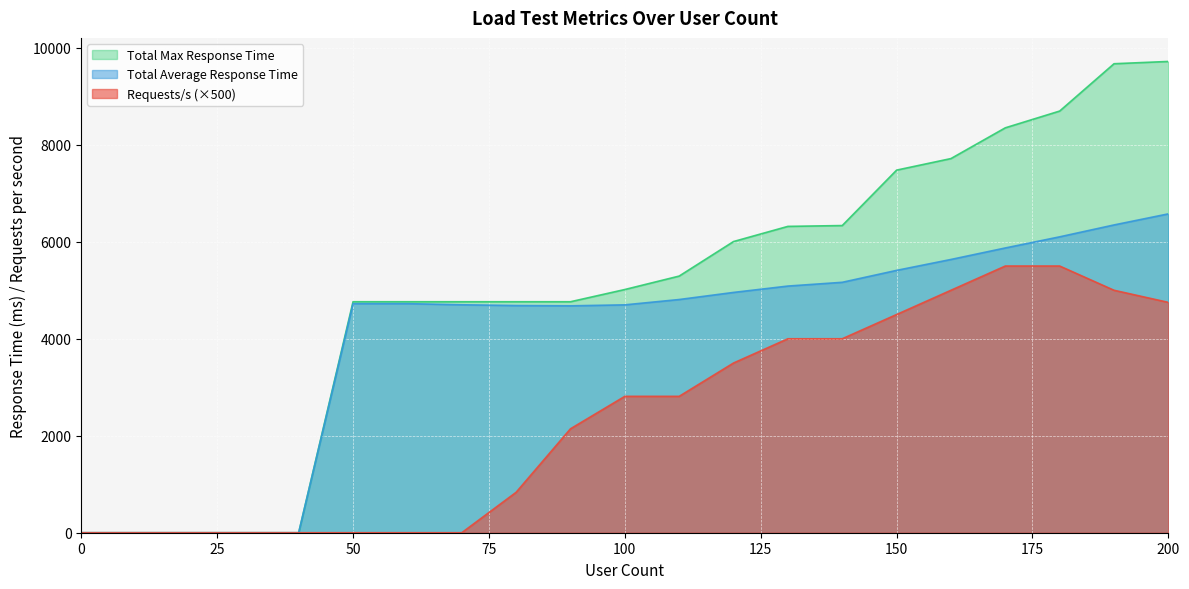

Which series has the largest total across all categories?

Total Max Response Time